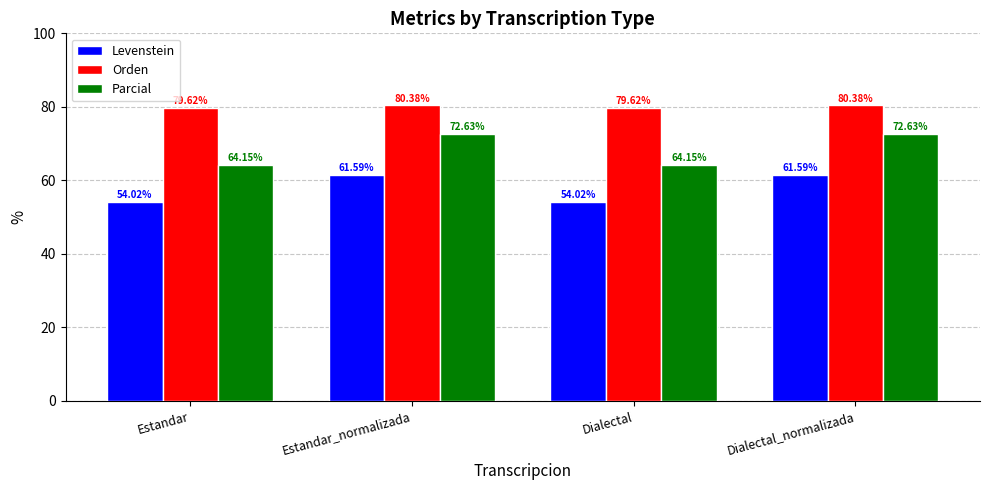

The value of Orden at Estandar is 79.6. True or false?

True